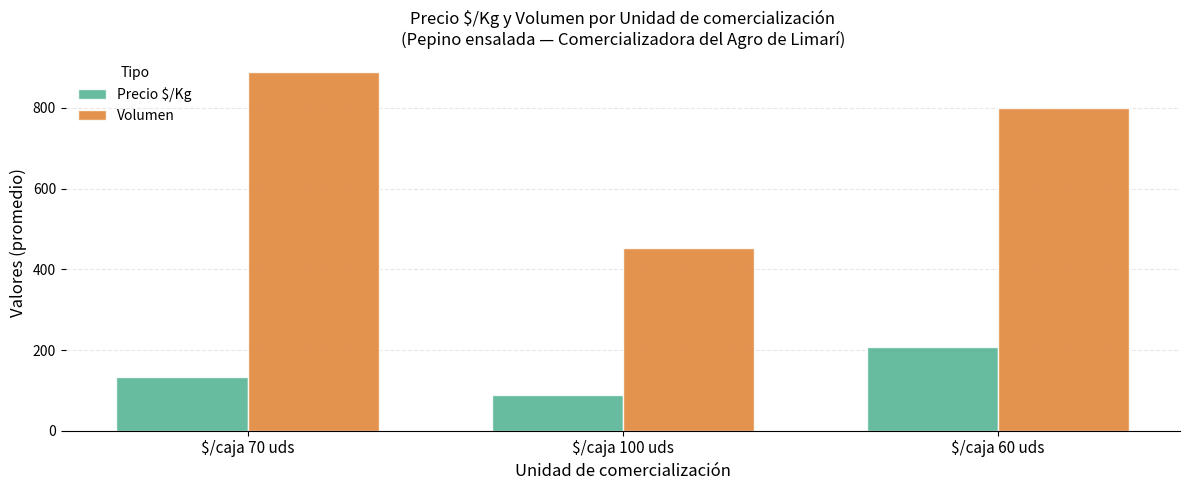

Which label corresponds to the smallest value in the chart?

$/caja 100 uds